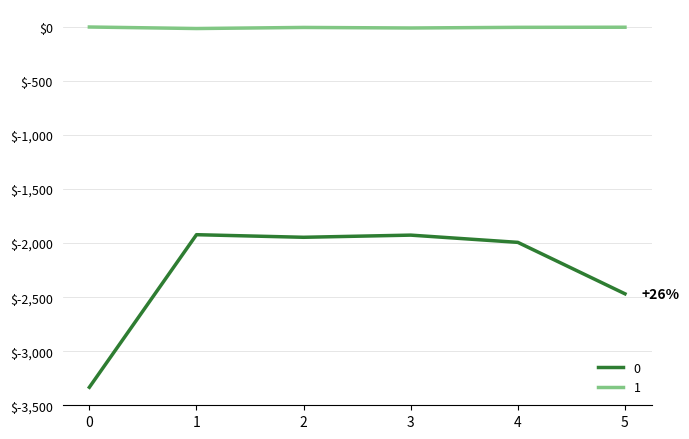

What is the sum of all 0 values?

-13590